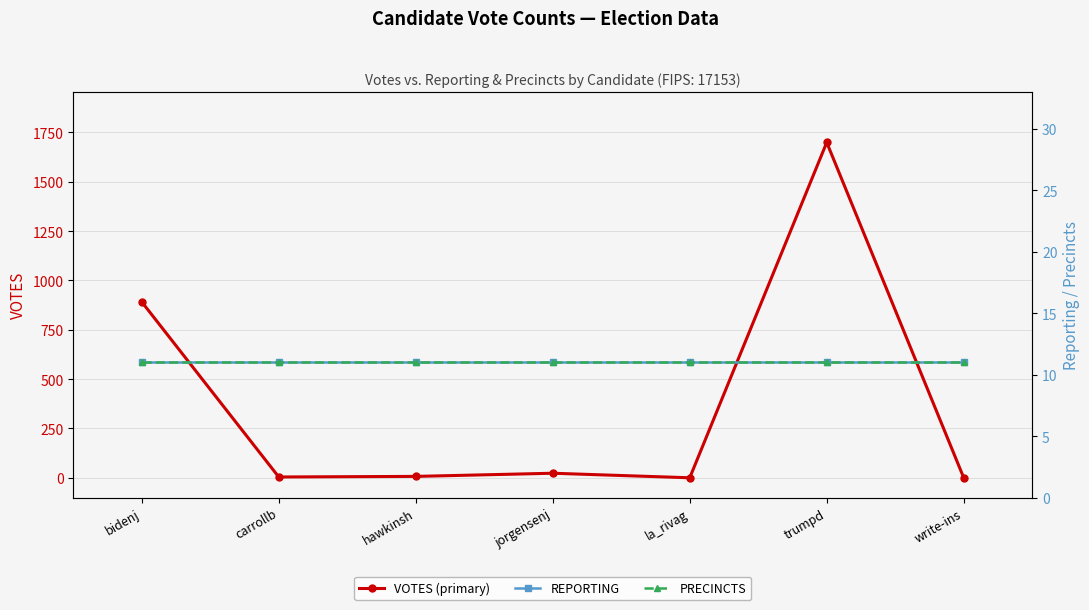

True or false: PRECINCTS and VOTES (primary) intersect in this chart.

True